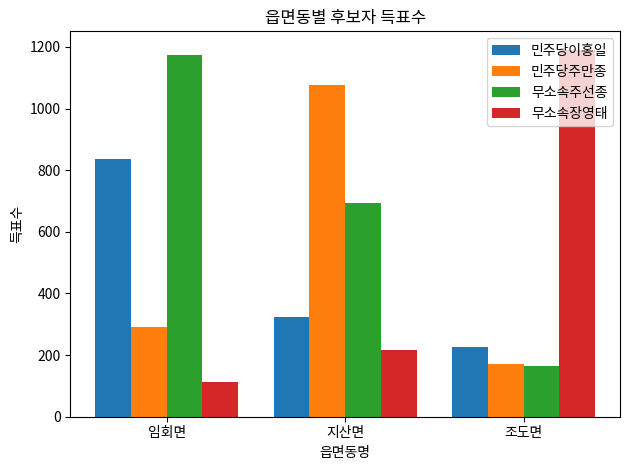

At which label is 무소속주선종 closest to 670?

지산면